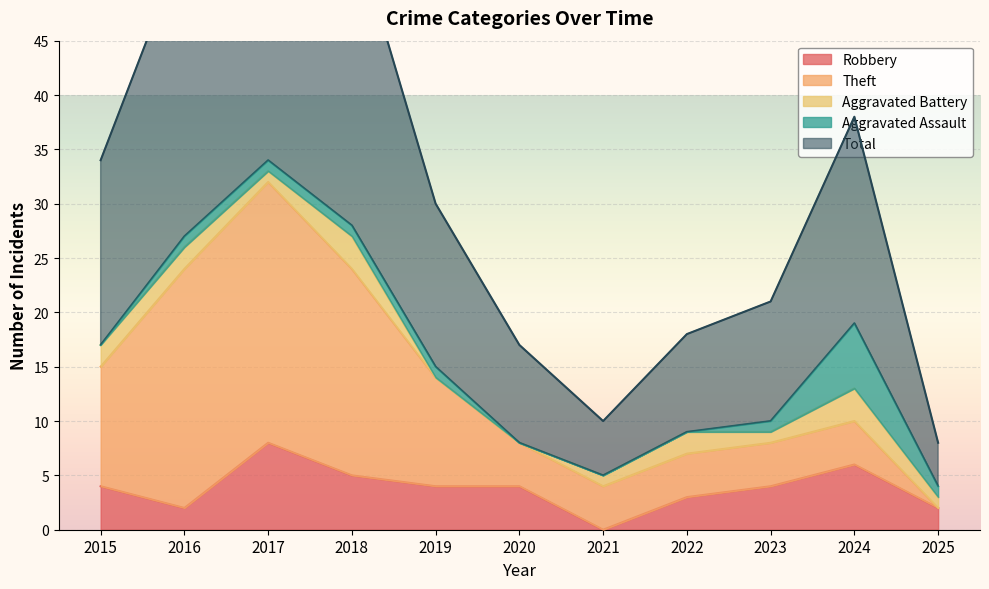

How many lines are shown in the chart?

5